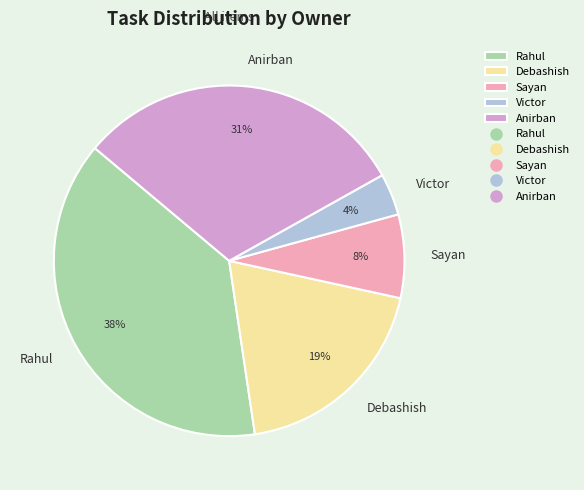

How many segments does this pie chart have?

5